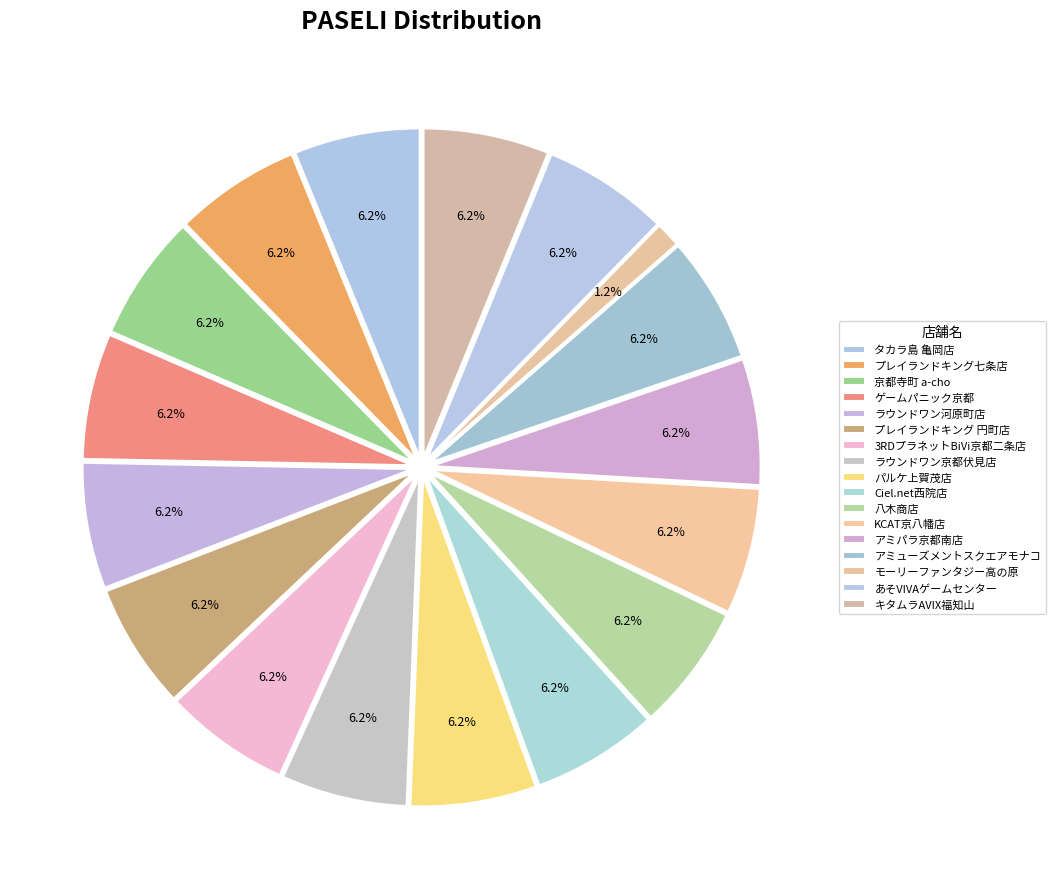

To the nearest percent, what is the combined percentage of 3RDプラネットBiVi京都二条店 and あそVIVAゲームセンター?

12%